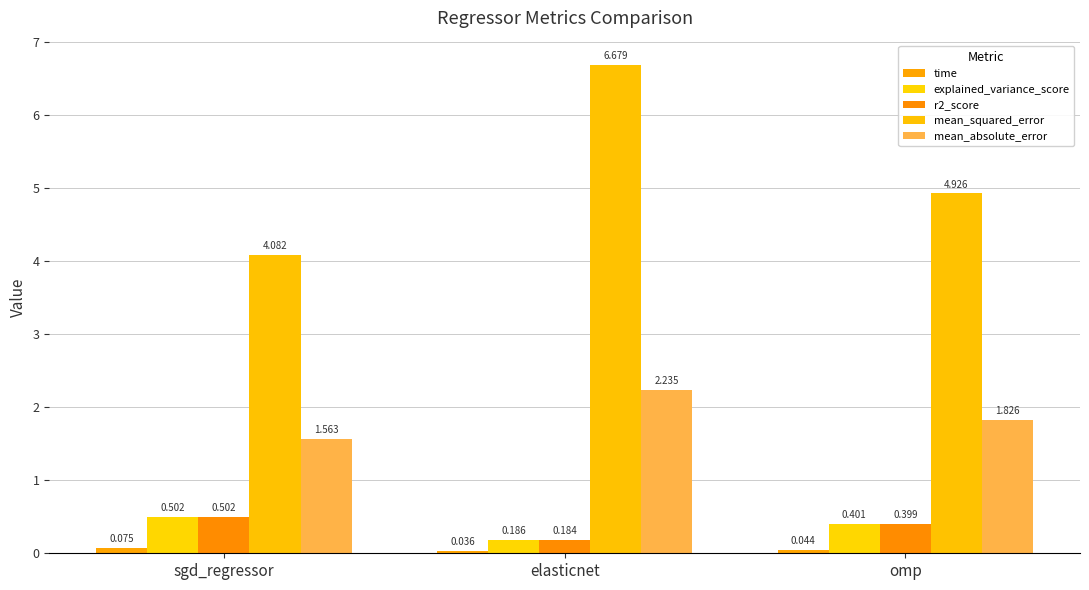

At which label is time closest to 0?

elasticnet